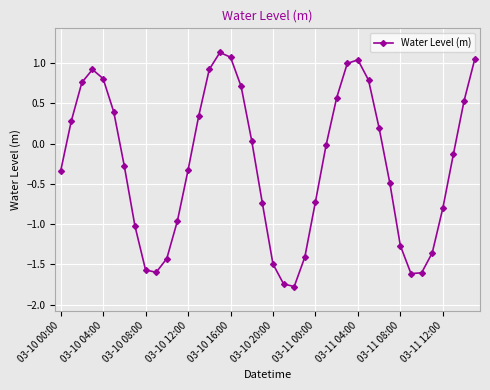

What is the difference between the maximum and minimum values?

2.9